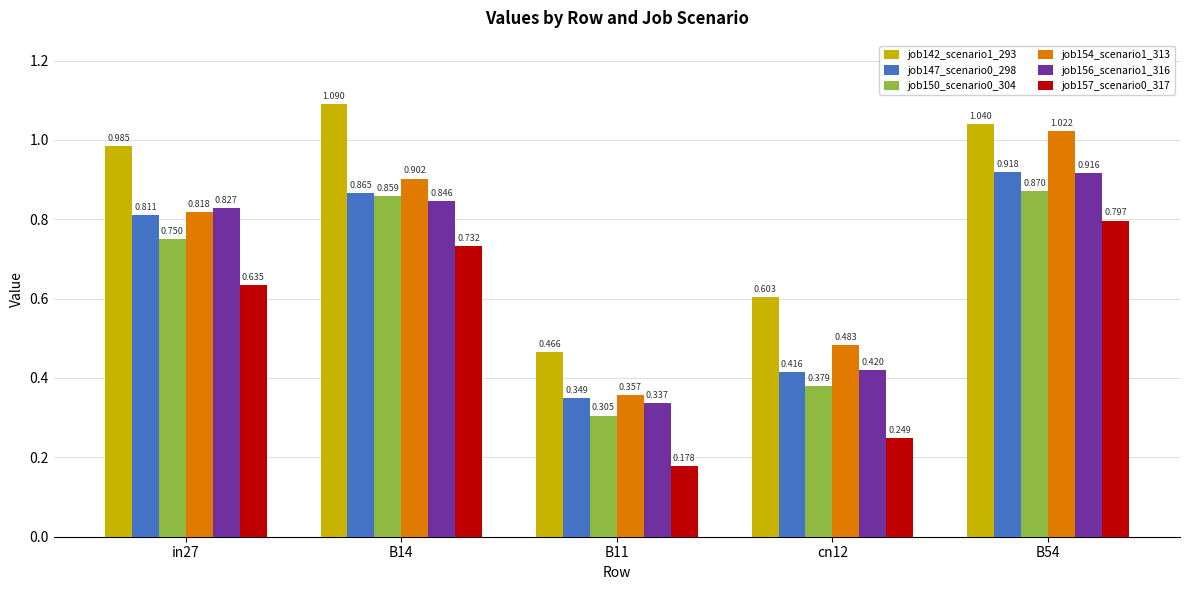

Count the number of data series in this chart.

6